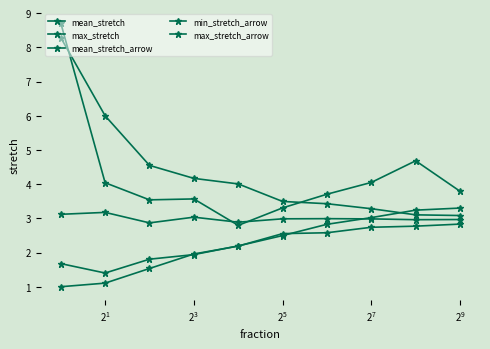

Does the chart have visible grid lines?

No